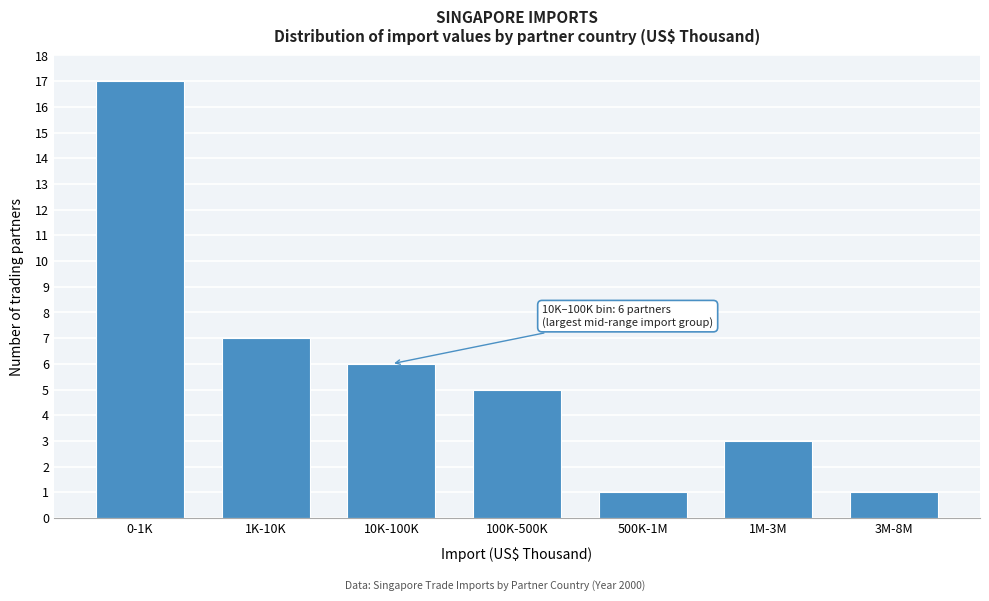

Reading left to right, what are all the values shown in this chart?

0-1K=17	1K-10K=7	10K-100K=6	100K-500K=5	500K-1M=1	1M-3M=3	3M-8M=1